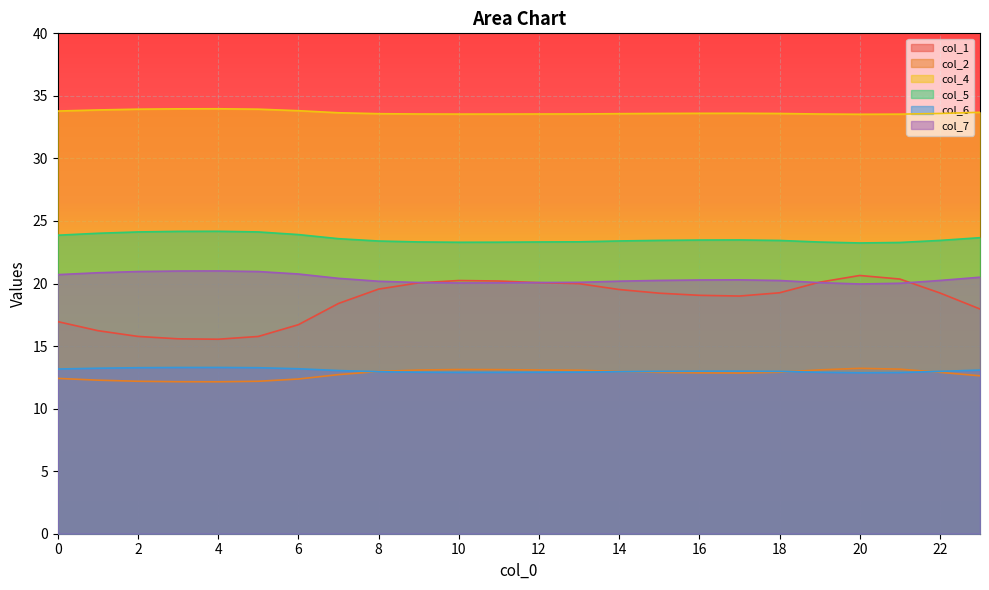

How many interior local valleys does the col_1 series have?

2